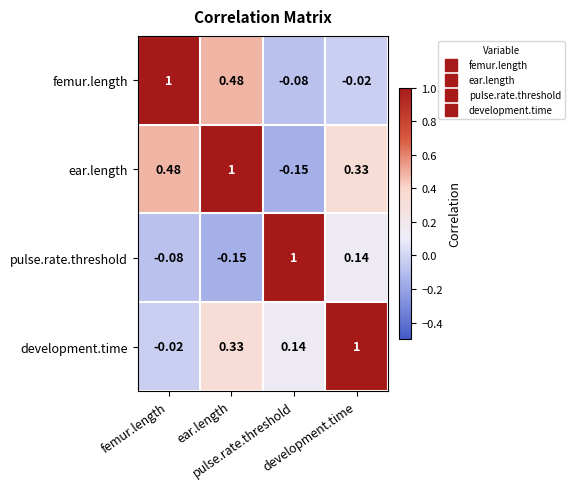

How many categories are shown in the chart?

4